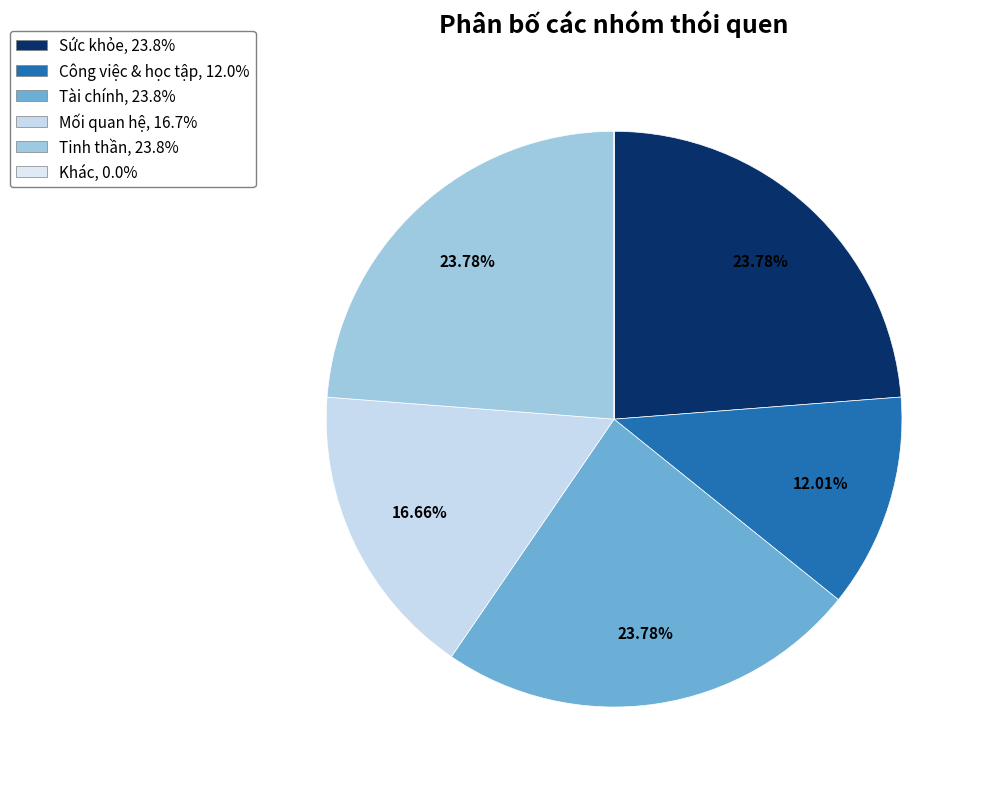

Which category has the biggest portion of the pie?

Sức khỏe